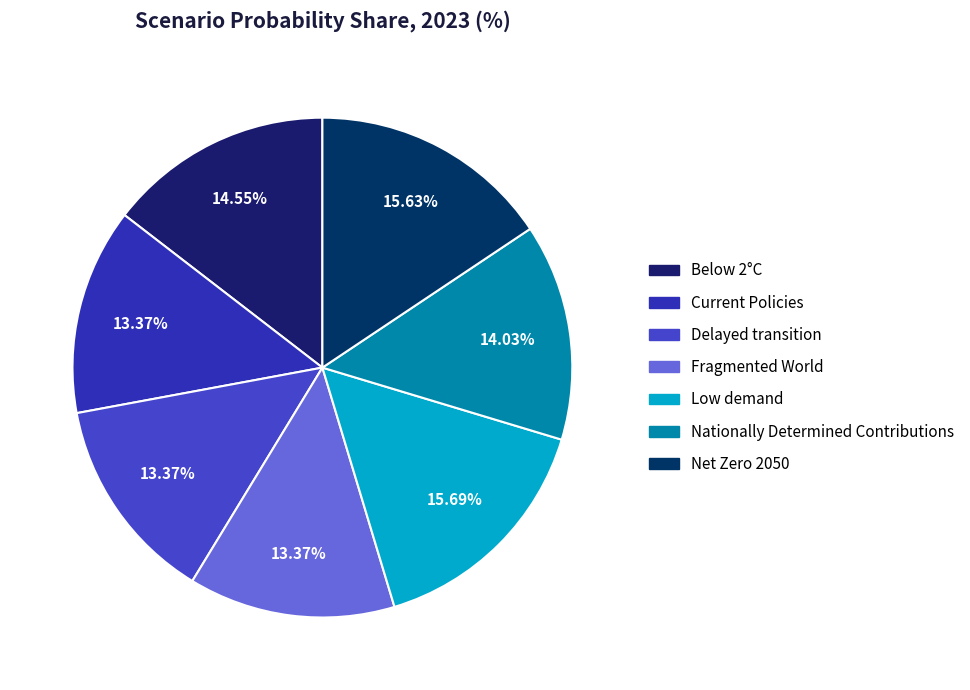

Which slice is the smallest?

Fragmented World